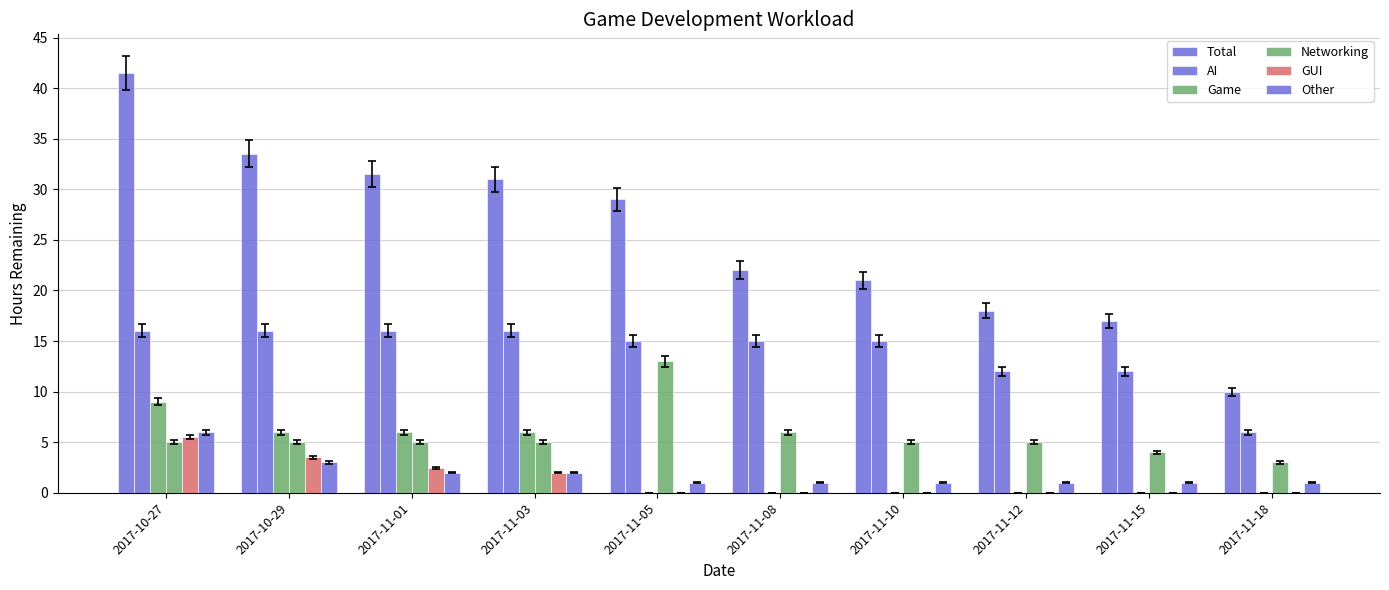

At which category is the sum across all series the highest?

2017-10-27